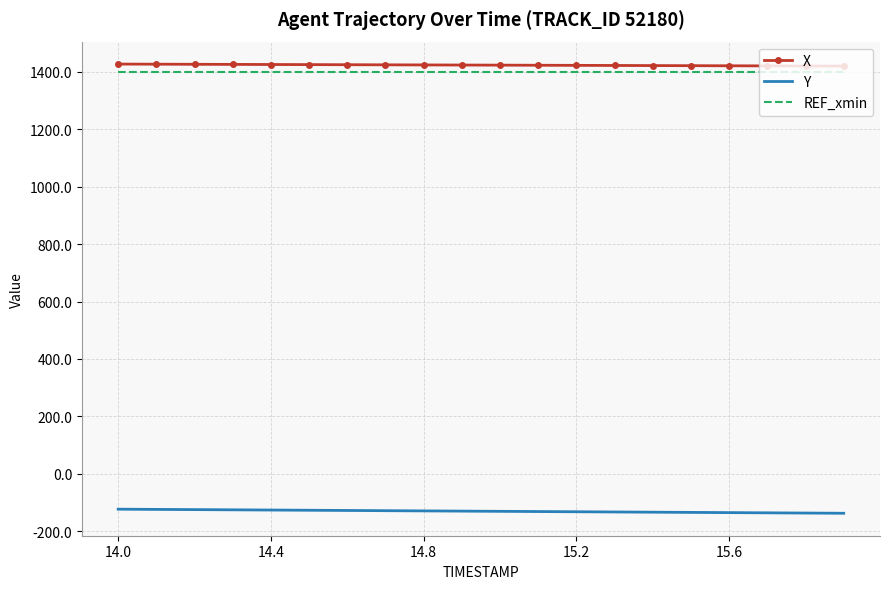

True or false: X and Y intersect in this chart.

False